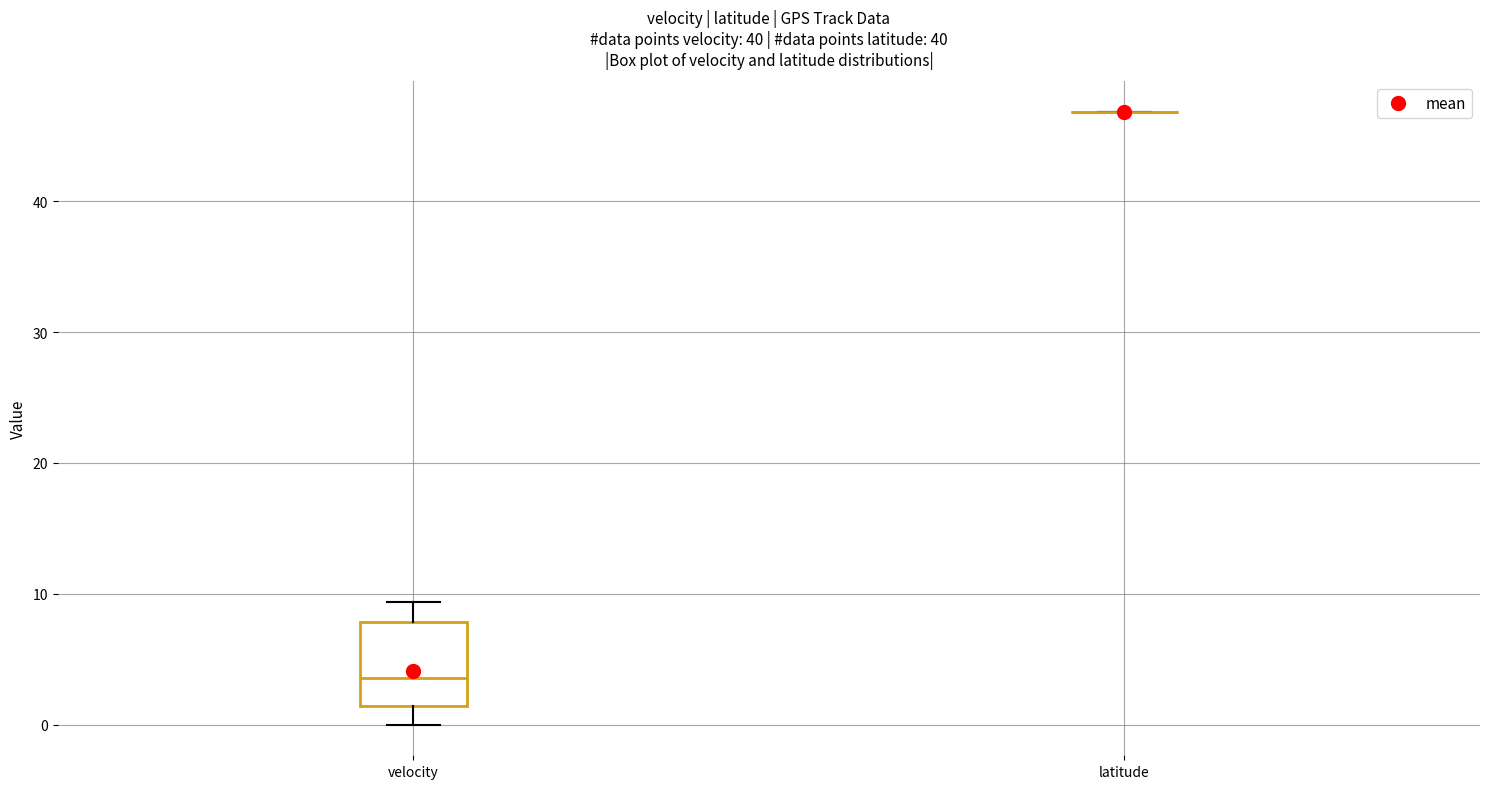

Reading left to right, read every box against the y-axis: the position of its median line, the range the box covers, and the ends of its whiskers. The values are not printed on the chart, so give them approximately, as read against the axis.

velocity: median 4, box 1 to 8, whiskers 0 to 9
latitude: box collapsed to a line at 47, whiskers 47 to 47